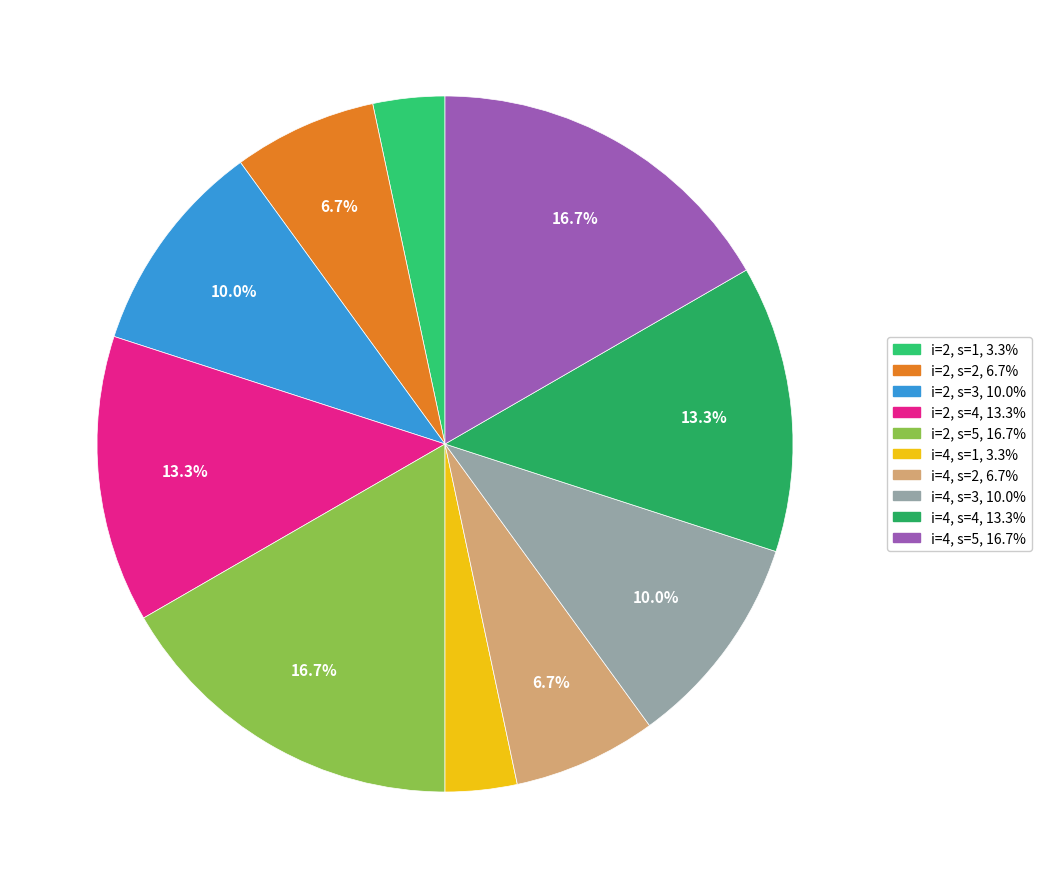

Which category has the smallest portion of the pie?

i=2, s=1